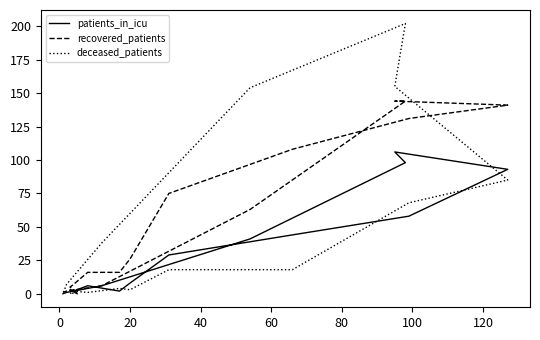

Reading left to right, transcribe all the data shown in this chart.

patients_in_icu: 0	3	2	6	2	8	29	44	58	93	106	98	41	6	1	0
recovered_patients: 1	5	7	16	16	26	75	108	131	141	144	144	63	6	2	1
deceased_patients: 1	0	2	1	4	3	18	18	68	85	155	202	154	38	7	0